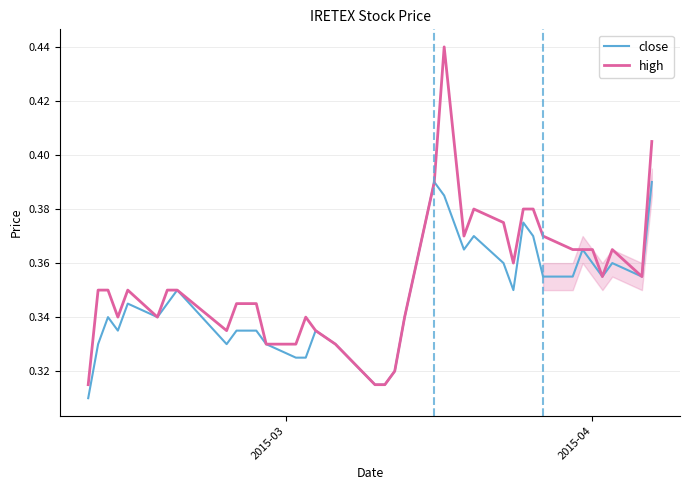

Rank the series by their maximum value, from lowest to highest.

close, high